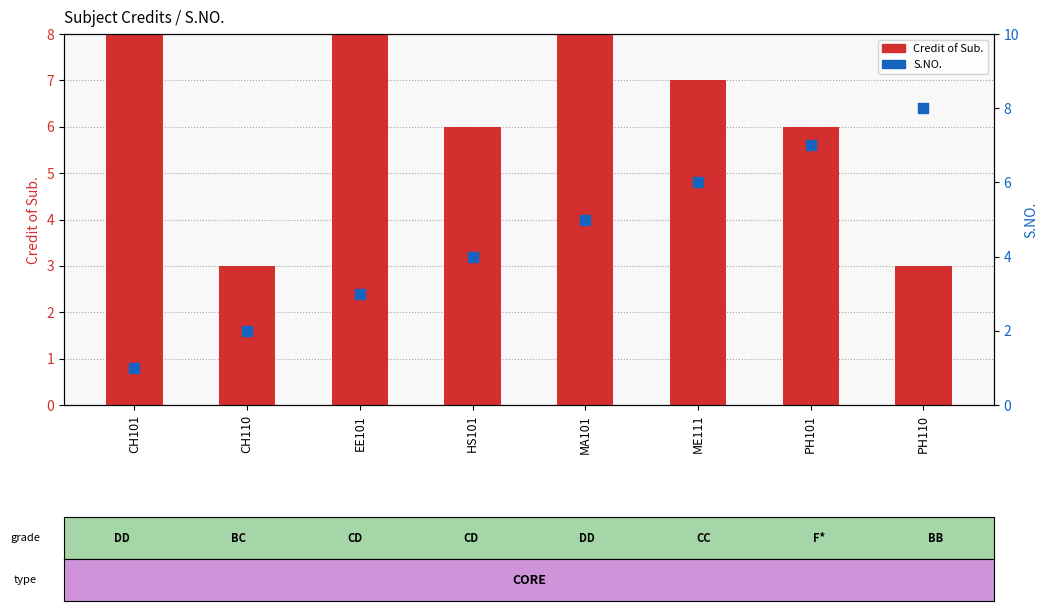

What is the total value across all series at EE101?

11